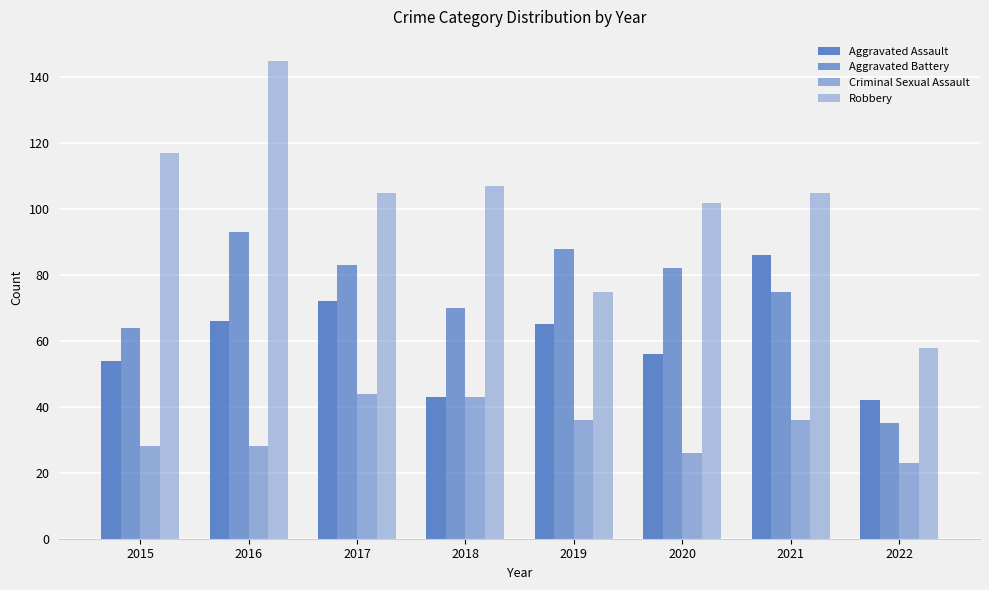

Where is Criminal Sexual Assault nearest to the value 33?

2019